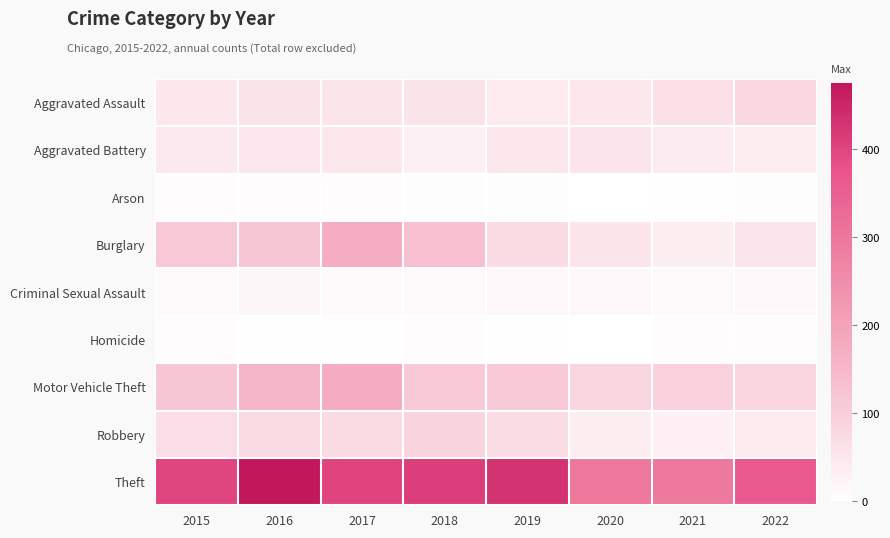

Reading left to right, list all the values displayed in this chart.

Aggravated Assault: 2015=47	2016=57	2017=52	2018=57	2019=42	2020=48	2021=62	2022=79
Aggravated Battery: 2015=43	2016=50	2017=48	2018=30	2019=48	2020=55	2021=39	2022=37
Arson: 2015=7	2016=7	2017=7	2018=4	2019=4	2020=1	2021=2	2022=4
Burglary: 2015=113	2016=118	2017=176	2018=133	2019=71	2020=52	2021=37	2022=54
Criminal Sexual Assault: 2015=12	2016=17	2017=12	2018=10	2019=15	2020=15	2021=10	2022=15
Homicide: 2015=6	2016=3	2017=3	2018=6	2019=2	2020=1	2021=6	2022=8
Motor Vehicle Theft: 2015=117	2016=154	2017=178	2018=108	2019=108	2020=84	2021=96	2022=85
Robbery: 2015=67	2016=76	2017=73	2018=86	2019=69	2020=37	2021=33	2022=42
Theft: 2015=400	2016=475	2017=401	2018=411	2019=430	2020=297	2021=296	2022=364